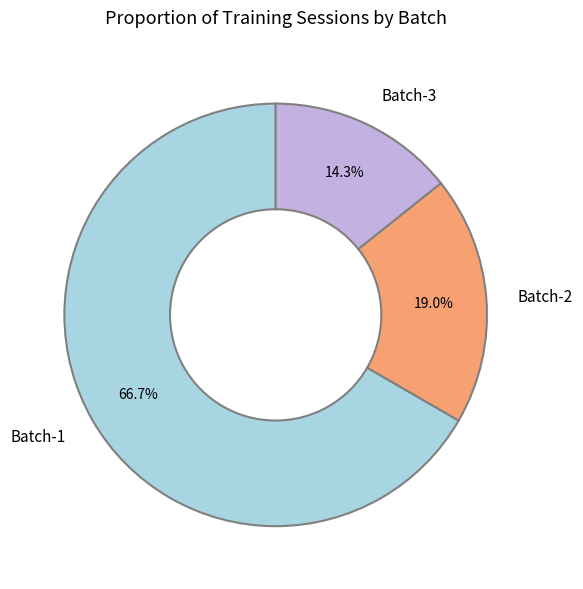

How much of the chart is everything except Batch-1?

33.3%